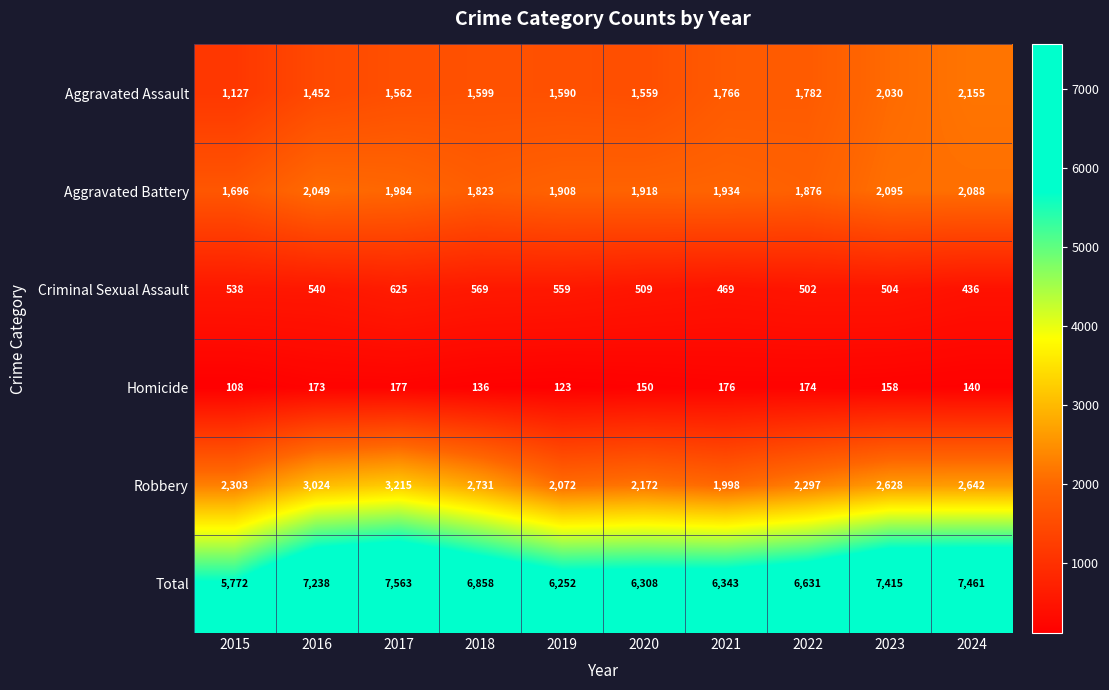

Is it true that Aggravated Battery equals 954 at 2021?

False